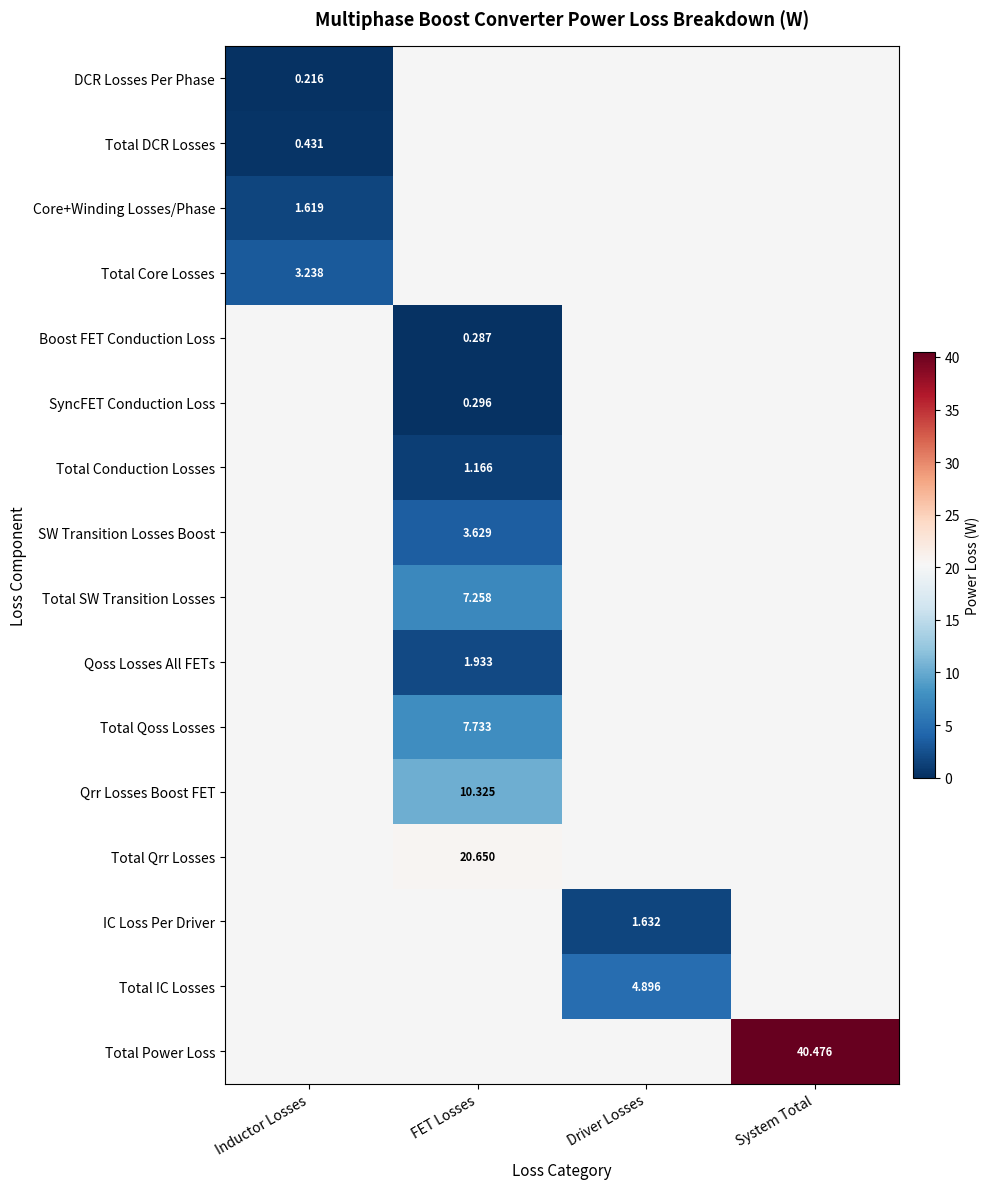

At which category does the chart reach its peak across all series?

System Total